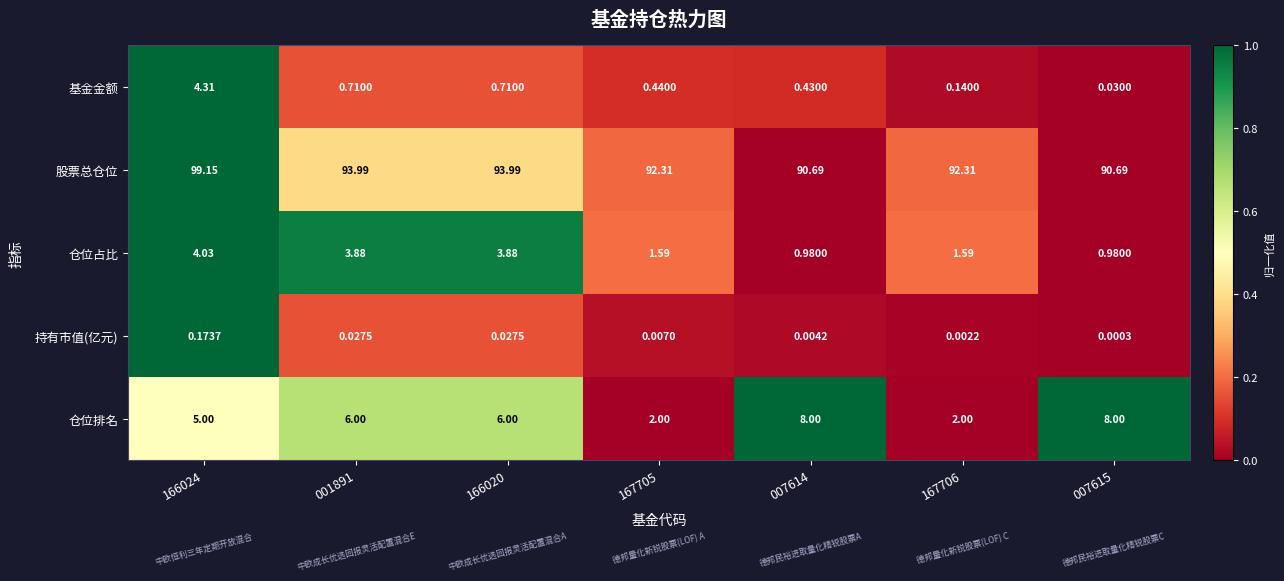

Count the number of categories in the chart.

7